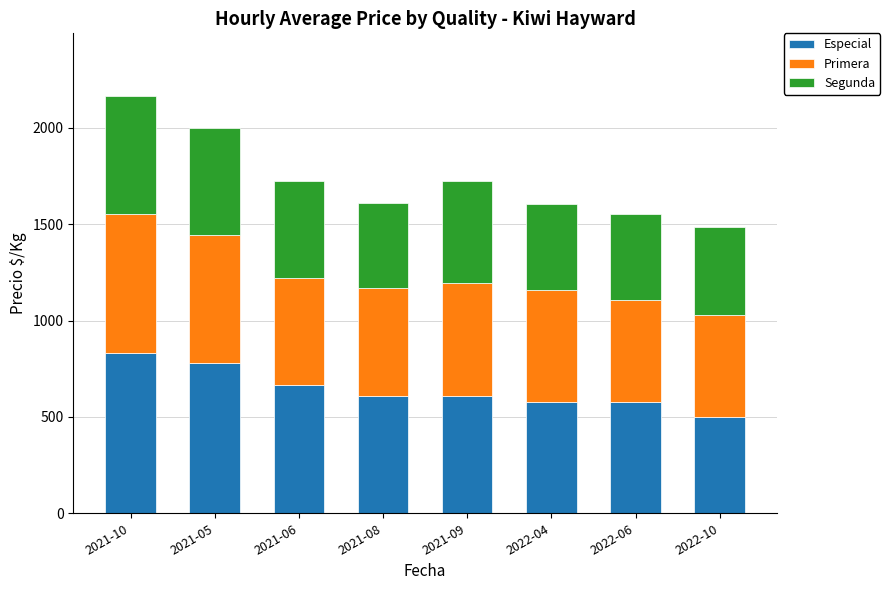

What is the difference between the second highest and second lowest values in the Especial series?

198